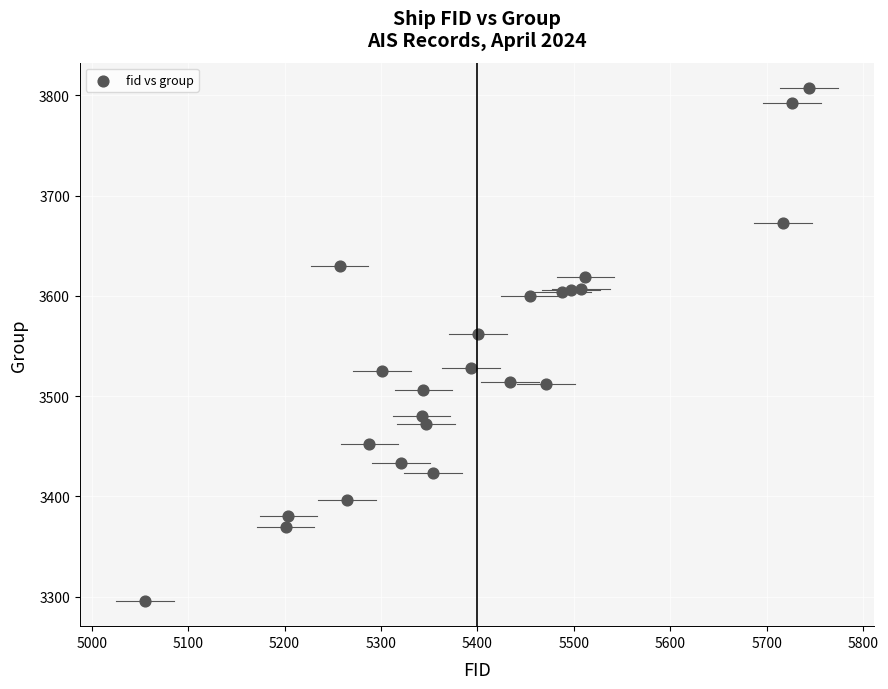

What is the range of X values (max minus min)?

689